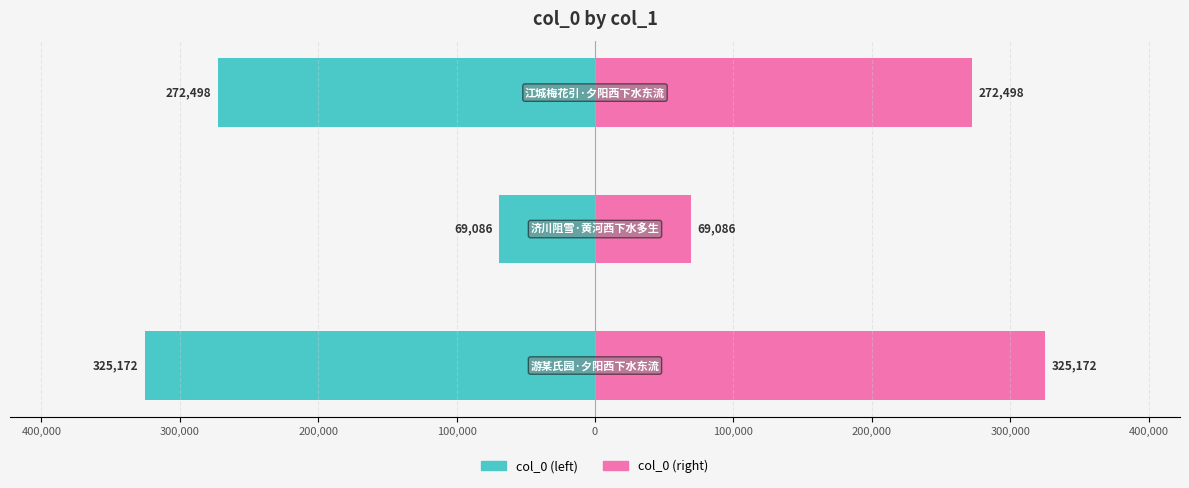

Which series changed the most between 400,000 and 300,000?

col_0 (left)